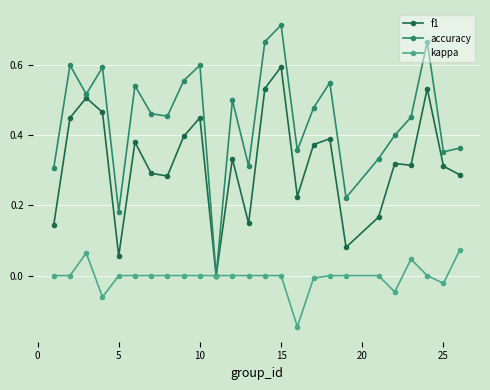

Which series has the largest total across all categories?

accuracy